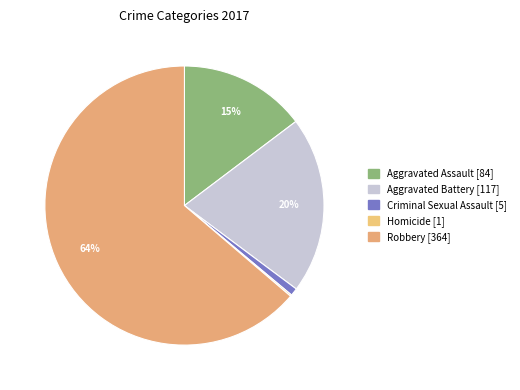

Which has a higher value, Robbery or Aggravated Assault?

Robbery